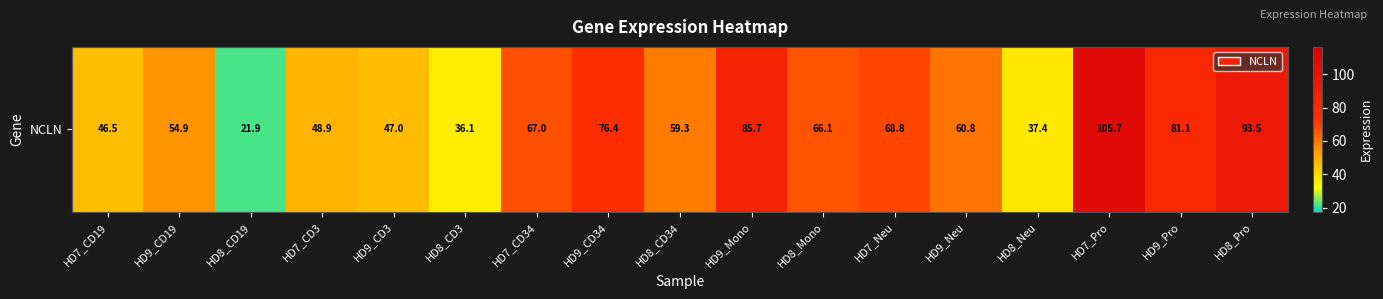

What is the maximum value shown in the chart?

105.7